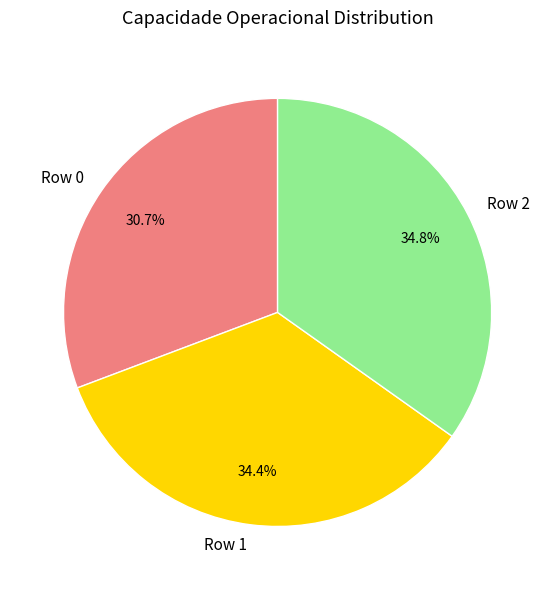

To the nearest percent, what percentage of the pie is Row 0?

31%